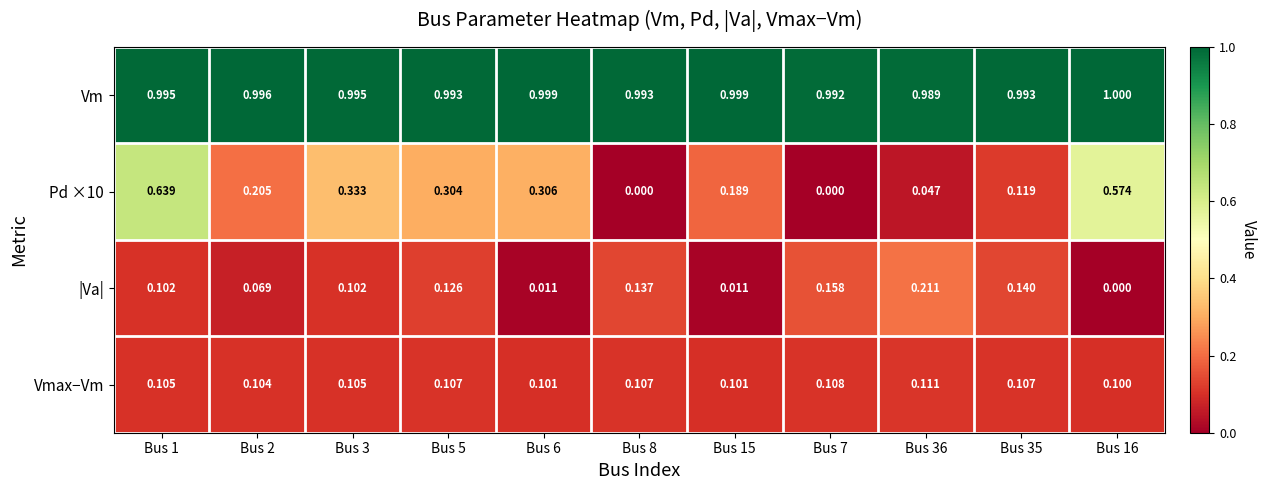

Is the value of |Va| at Bus 5 greater than the value of Vmax−Vm at Bus 1?

Yes